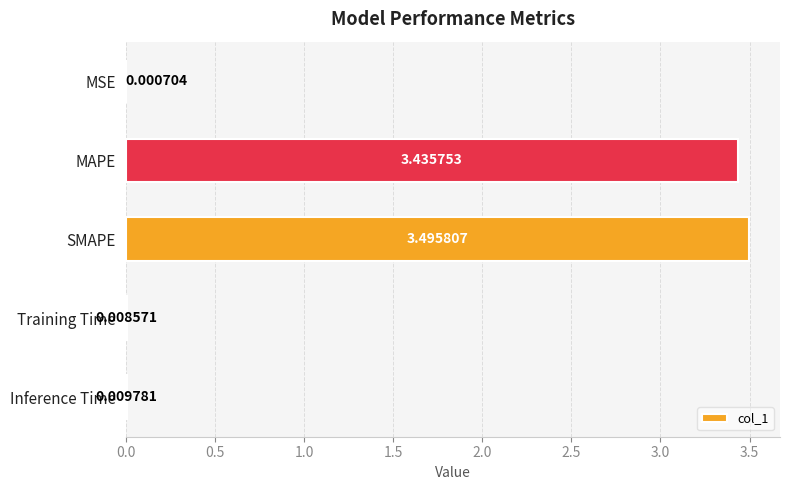

What is the sum of all values?

7.0